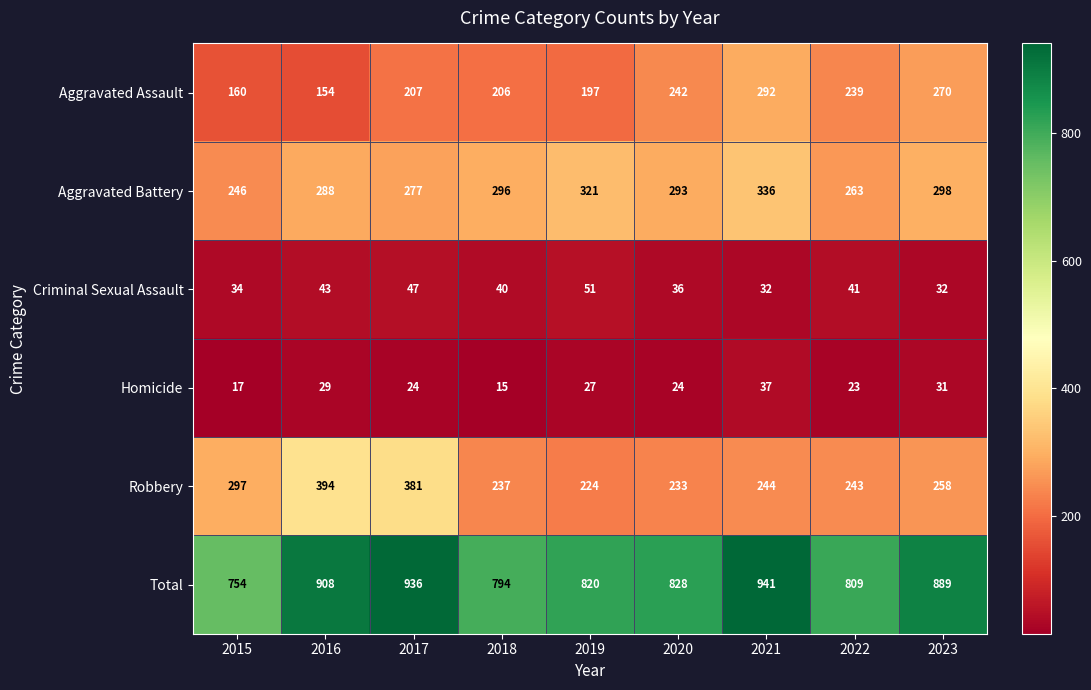

At which label is Criminal Sexual Assault closest to 41?

2022